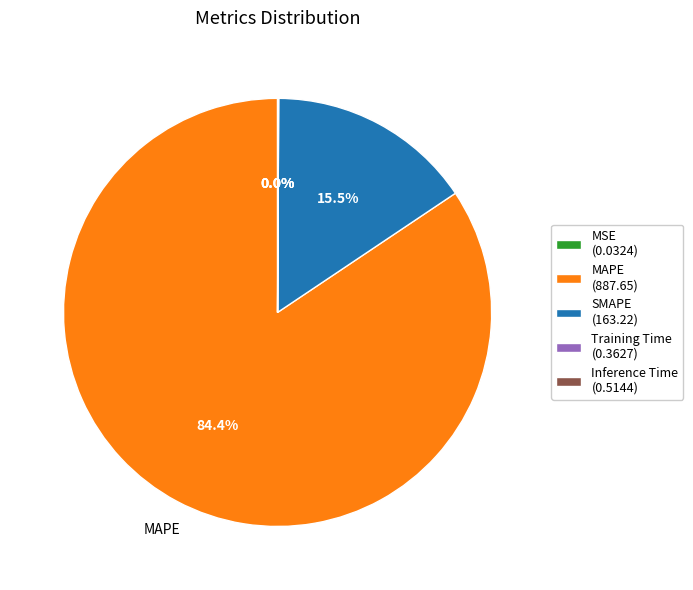

Is MAPE (887.65) the majority of the pie?

Yes